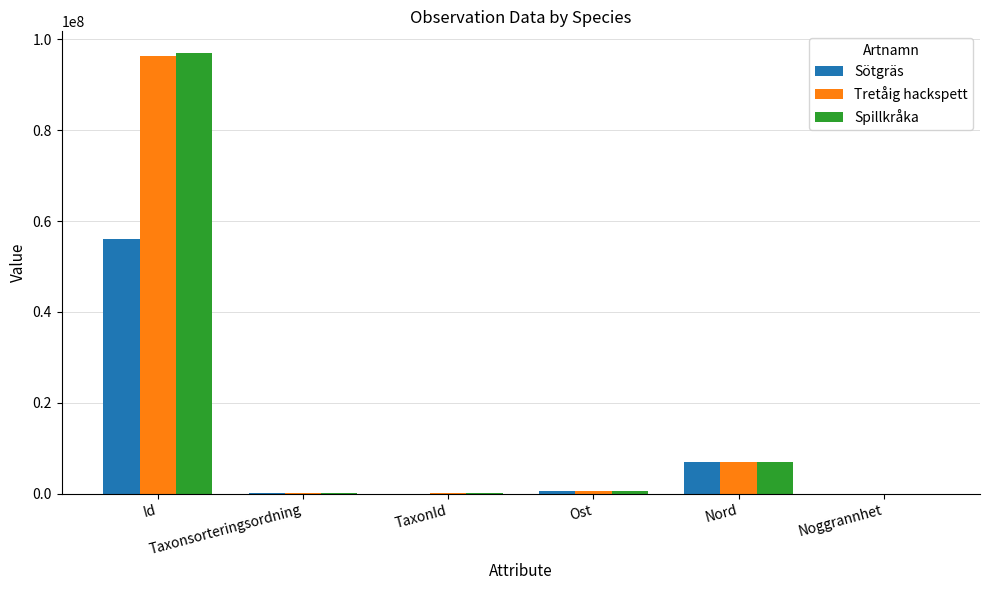

What is the sum of all Sötgräs values?

63698793